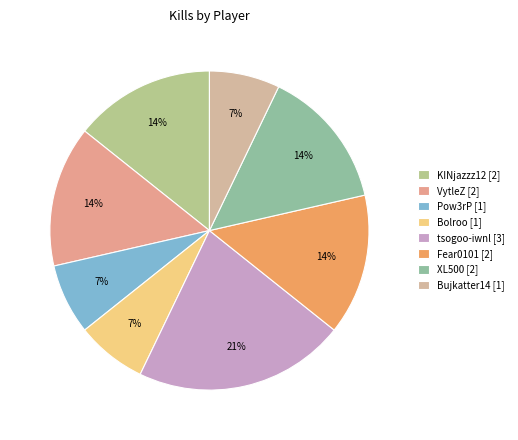

Between KINjazzz12 and Pow3rP, which is larger?

KINjazzz12